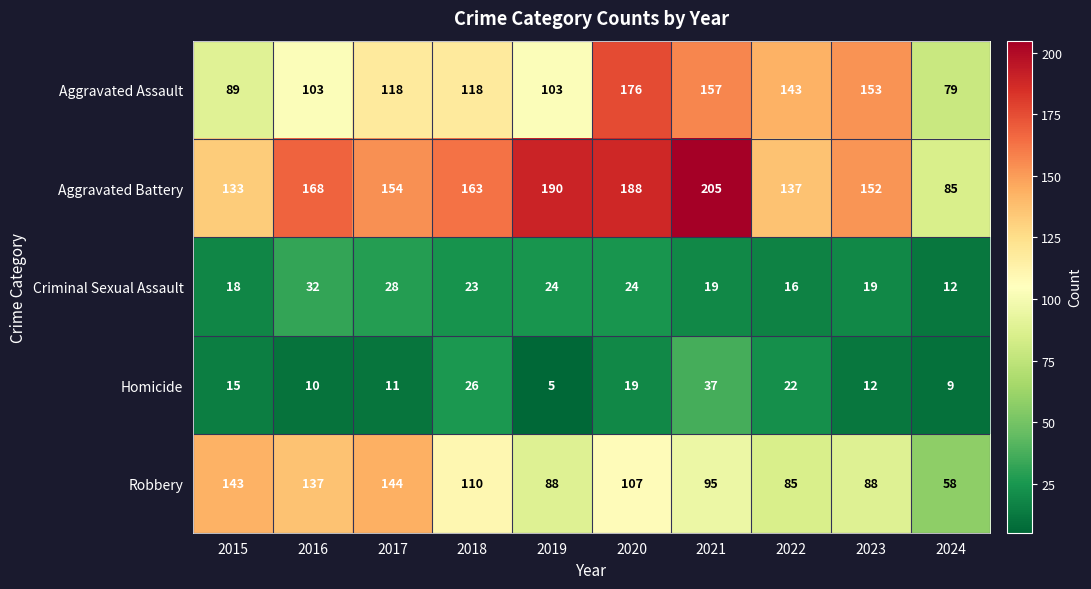

Where is Criminal Sexual Assault nearest to the value 22?

2018